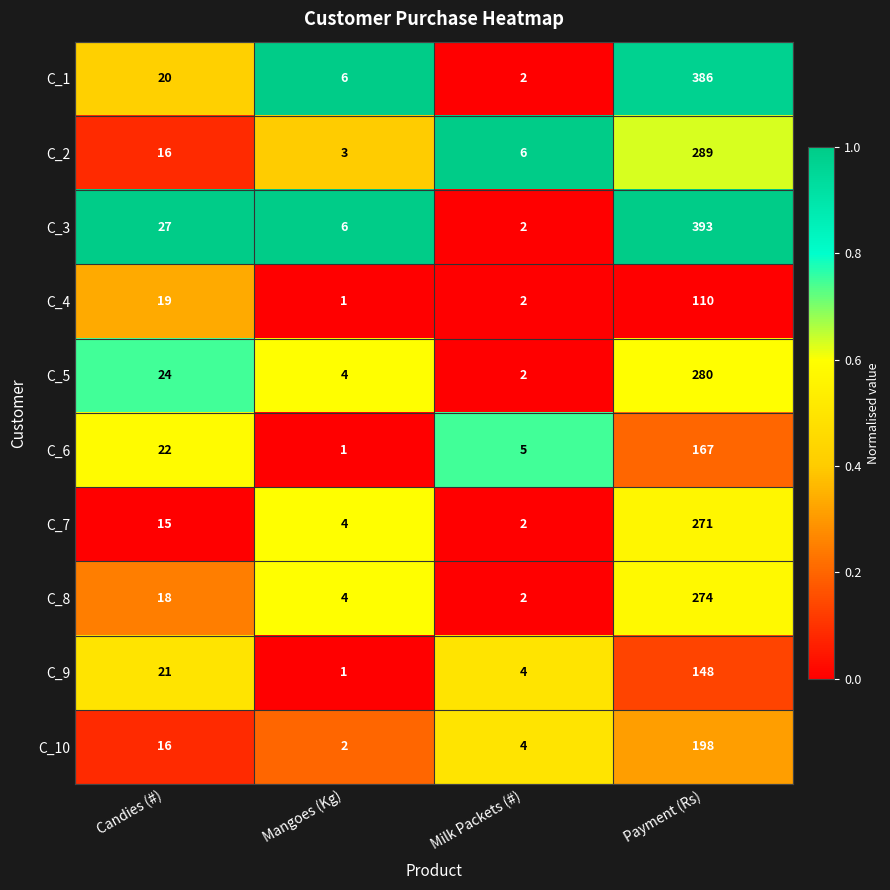

Which series has the largest range (max minus min)?

C_3